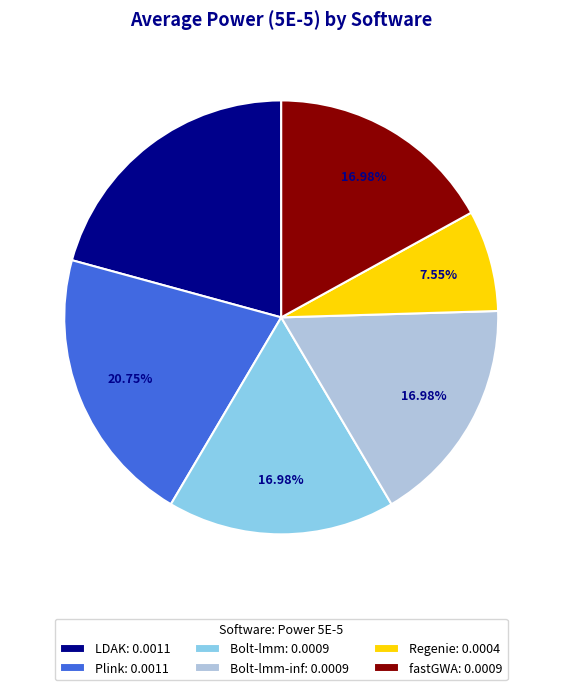

Is there any slice that represents more than half of the pie?

No